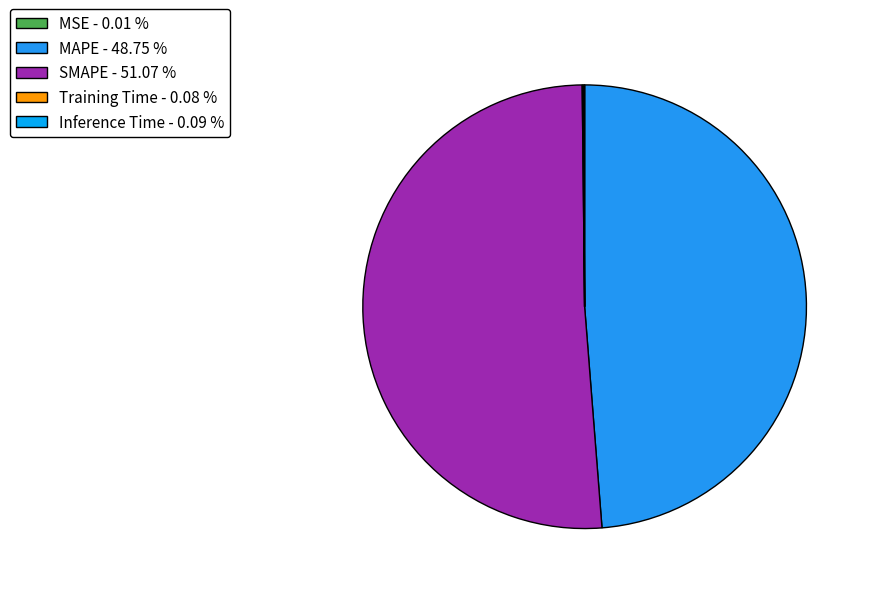

Is there any slice that represents more than half of the pie?

Yes